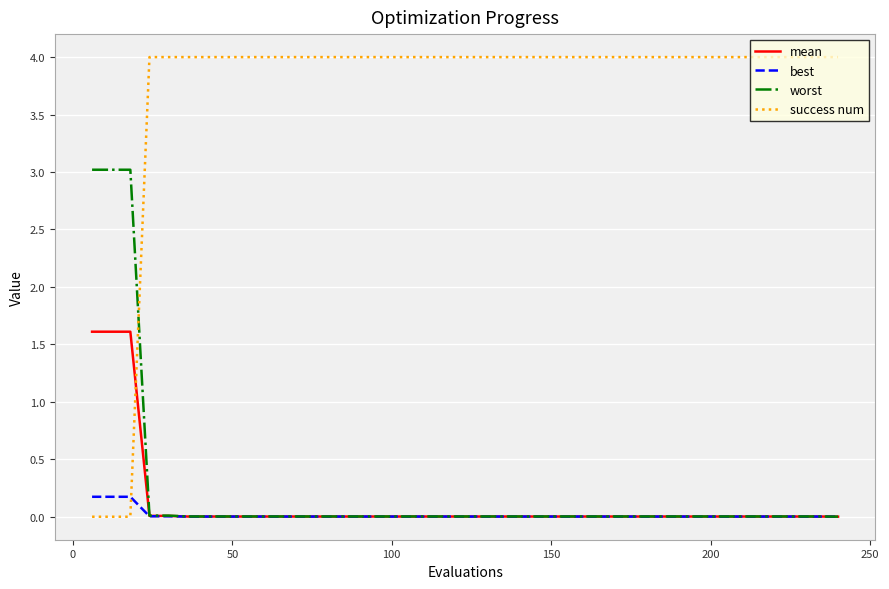

Which series has the largest total across all categories?

success num